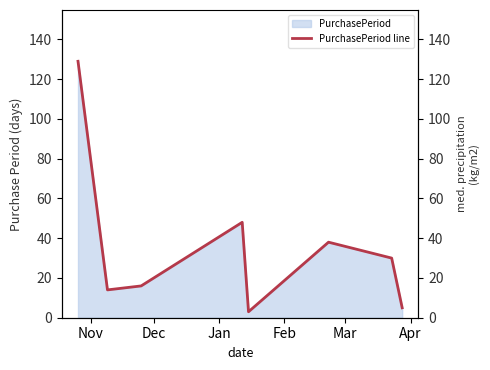

How many points are lower than both their immediate neighbors (excluding endpoints)?

2